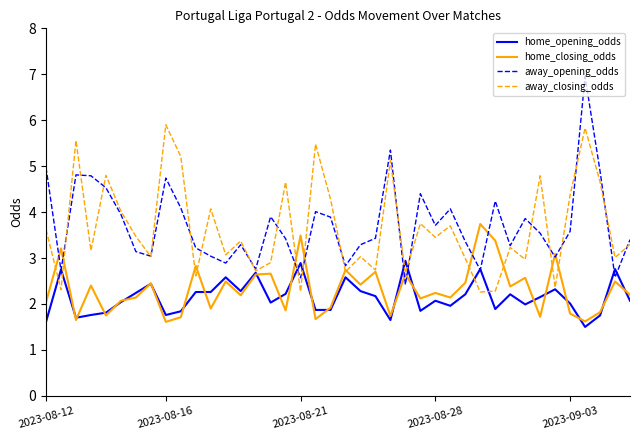

How many lines are shown in the chart?

4